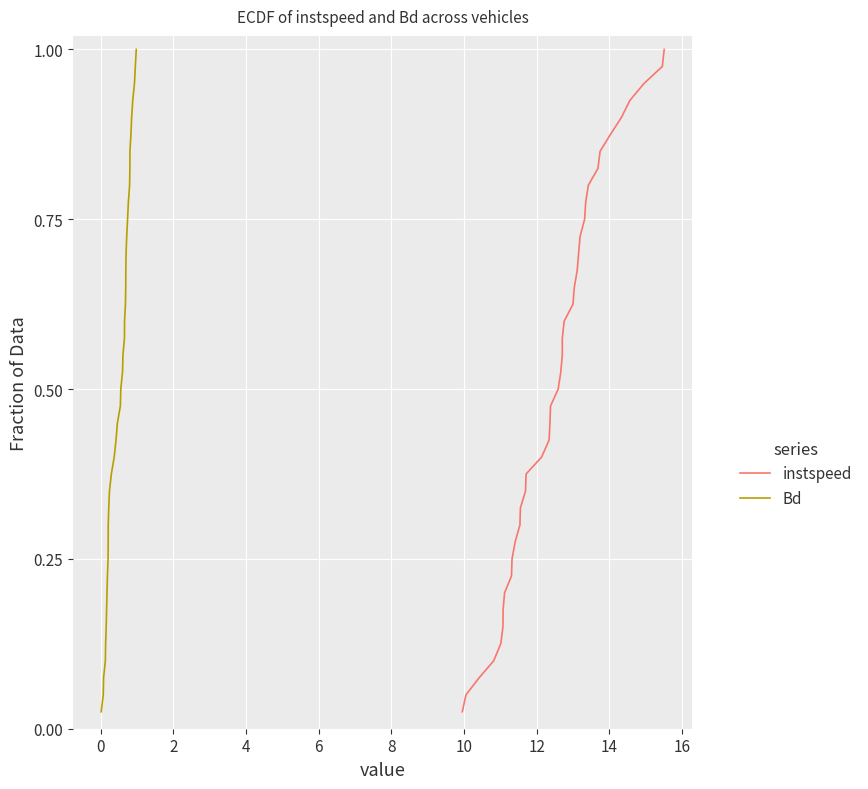

Is it true that Bd equals 0.1 at 4?

False